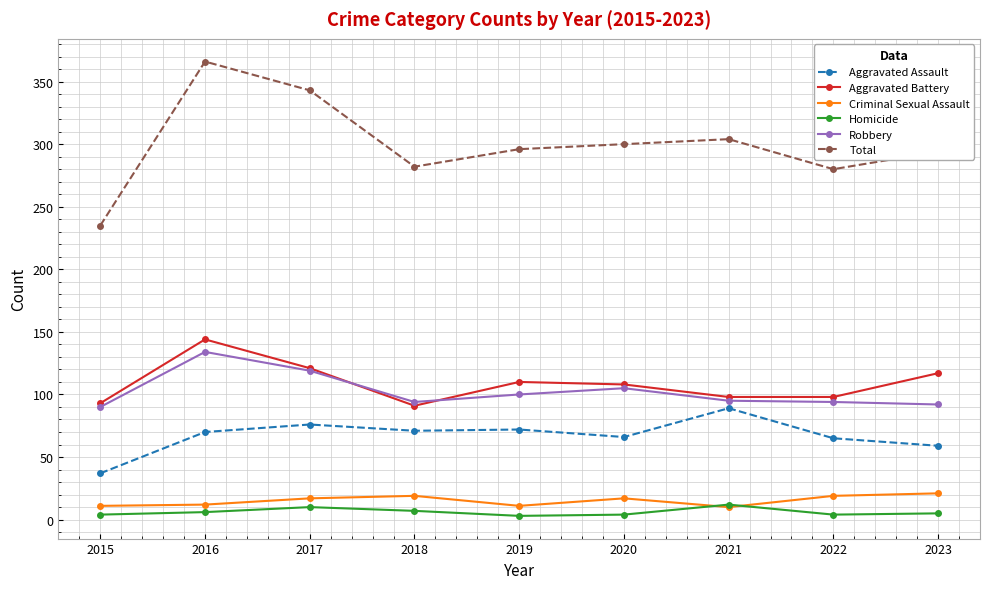

At how many categories does at least one series exceed 71?

9